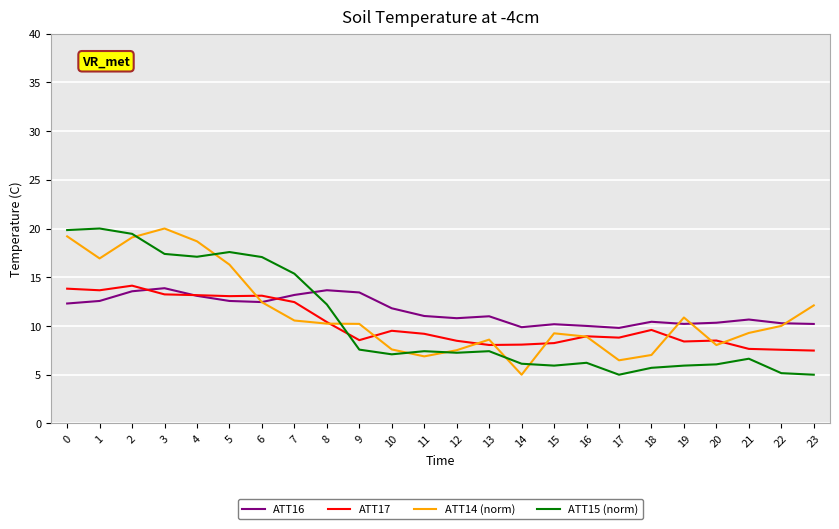

Rank the series by their average value, from highest to lowest.

ATT16, ATT14 (norm), ATT15 (norm), ATT17